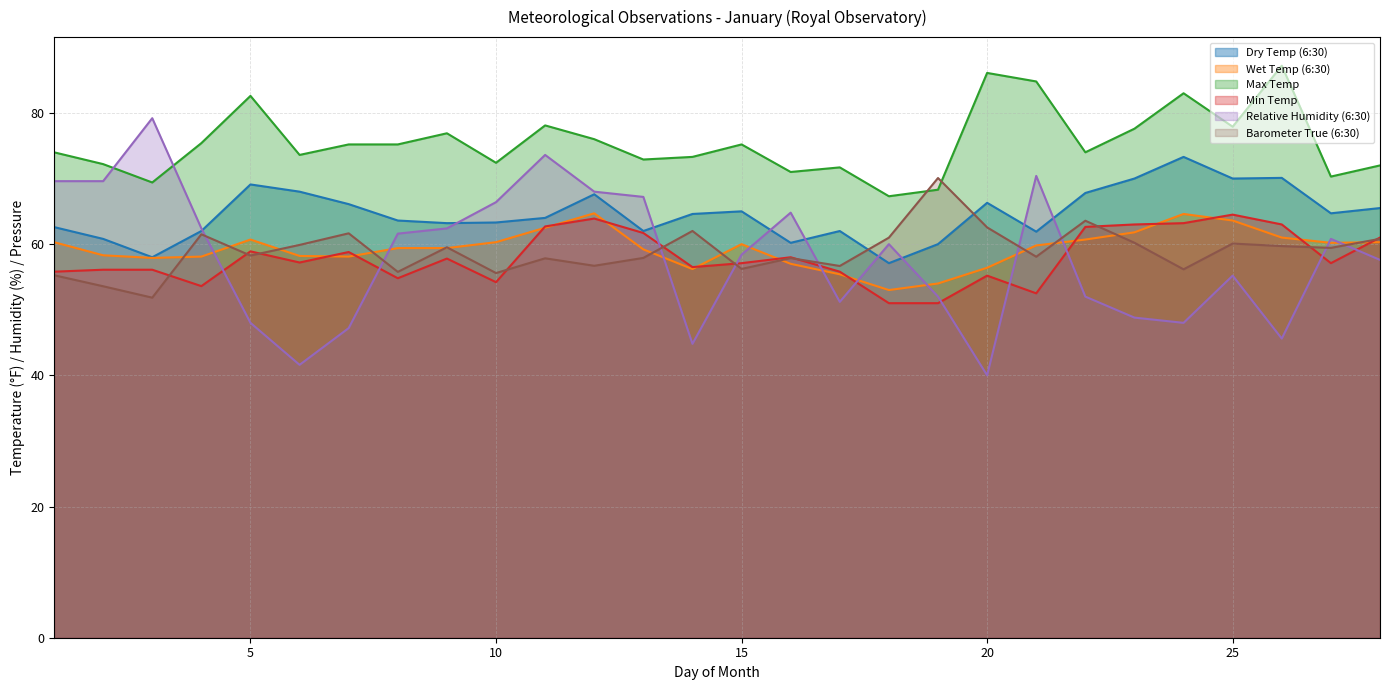

Which category has the lowest value in the Min Temp series?

18